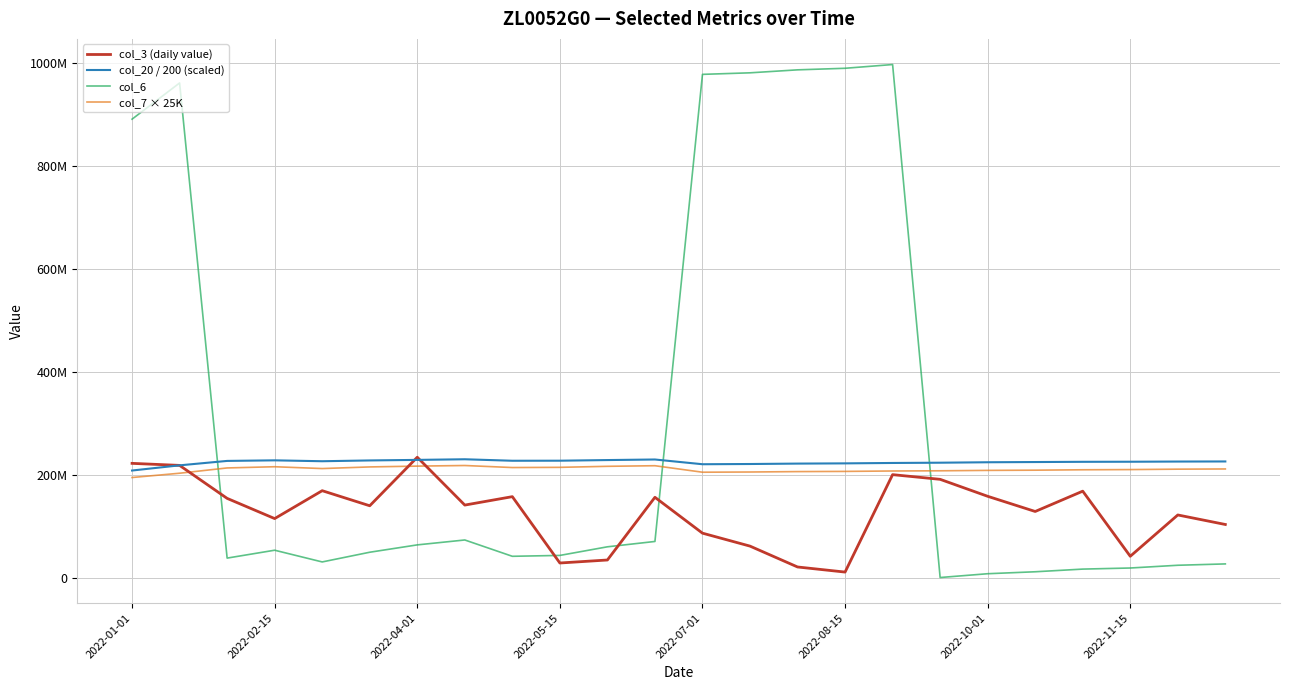

What is the value of the col_3 (daily value) point at the 23rd from the left?

122299712.0